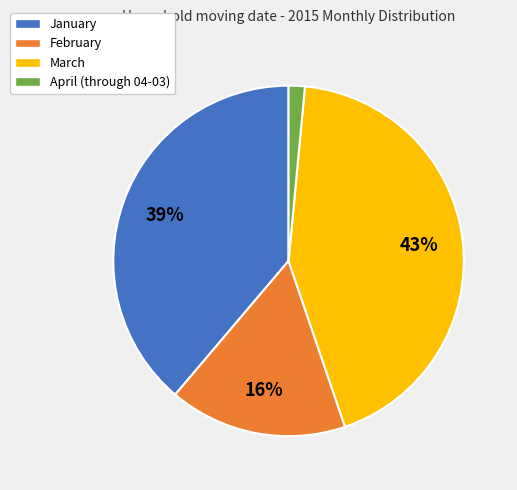

Which category has the biggest portion of the pie?

March